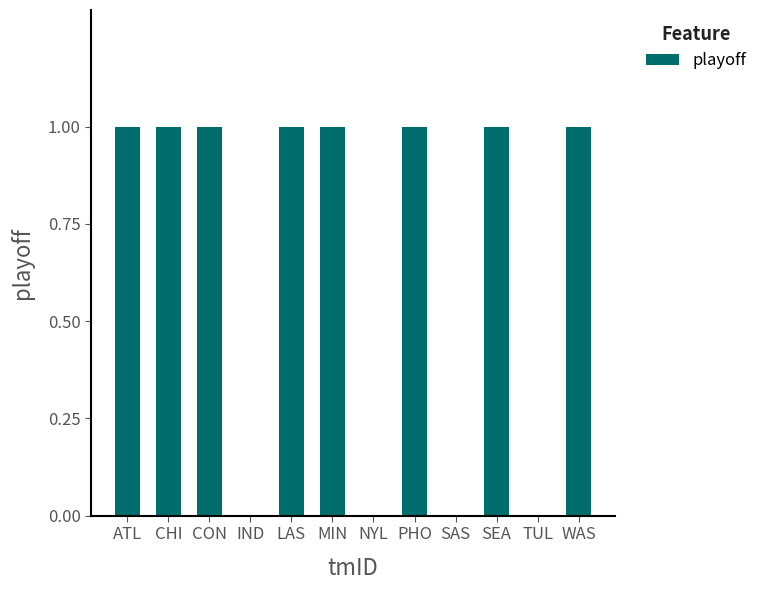

Reading left to right, transcribe all the data shown in this chart.

ATL=1	CHI=1	CON=1	IND=0	LAS=1	MIN=1	NYL=0	PHO=1	SAS=0	SEA=1	TUL=0	WAS=1